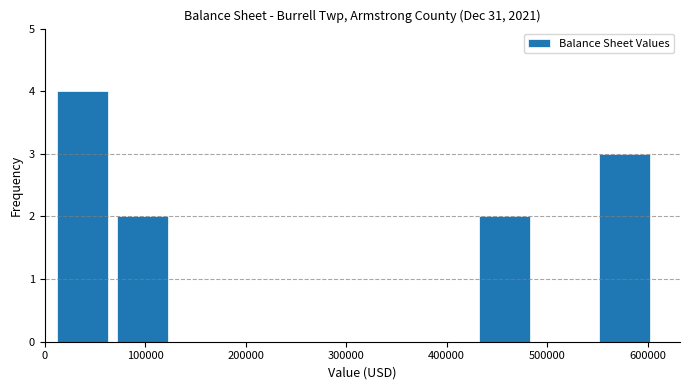

Reading left to right, transcribe this chart: for each bar, give the range it covers on the x-axis and its height. Neither the bar edges nor the heights are printed on the chart, so give them approximately, as read against the axes.

10000 to 70000: 4
70000 to 130000: 2
130000 to 190000: 0
190000 to 250000: 0
250000 to 310000: 0
310000 to 370000: 0
370000 to 430000: 0
430000 to 490000: 2
490000 to 550000: 0
550000 to 610000: 3